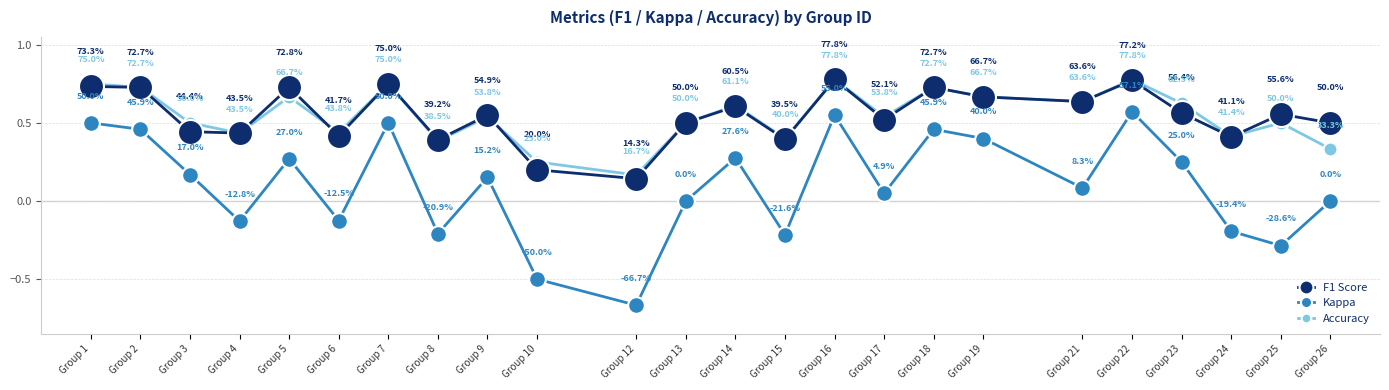

What is the total value across all series at Group 12?

-0.4